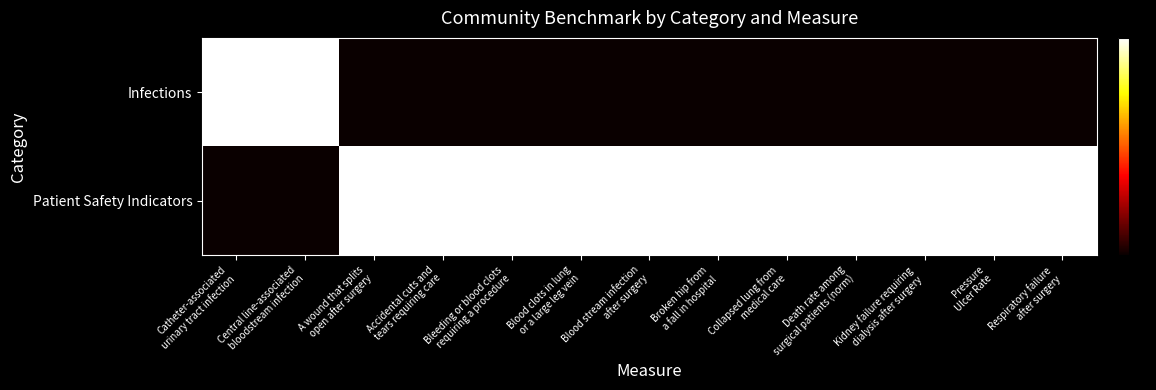

How many data points does each series have?

13